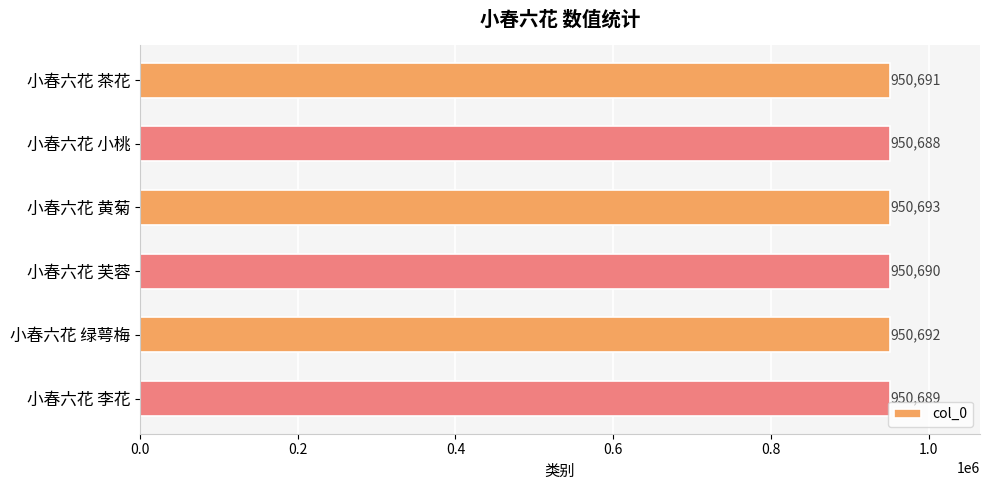

Reading top to bottom, extract all data points from this chart.

小春六花 茶花=950691	小春六花 小桃=950688	小春六花 黄菊=950693	小春六花 芙蓉=950690	小春六花 绿萼梅=950692	小春六花 李花=950689